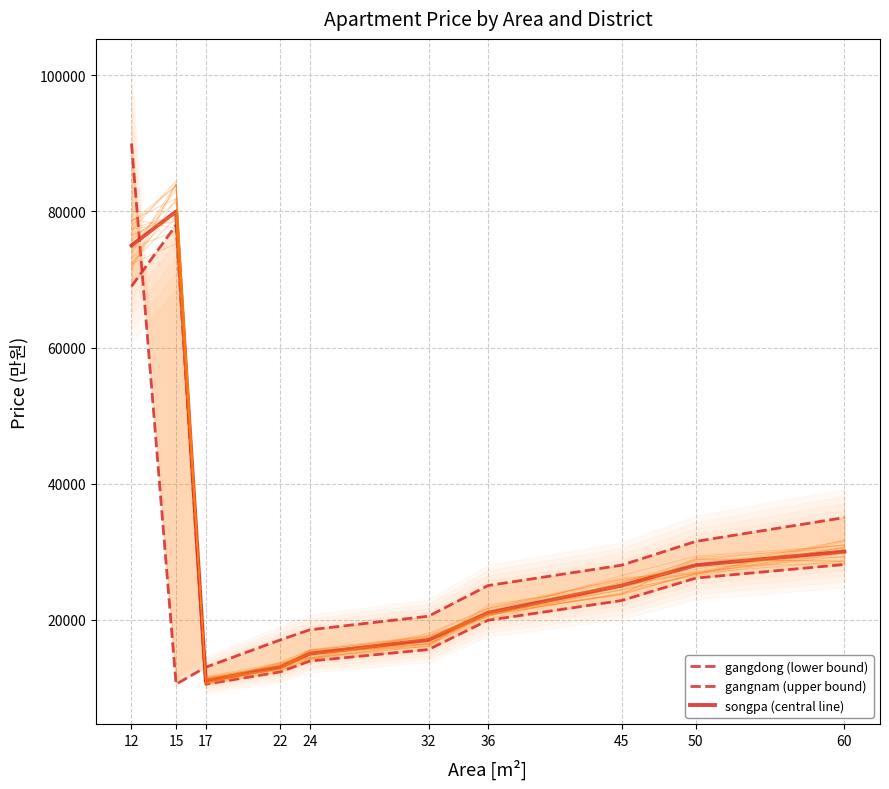

Count the number of data series in this chart.

3